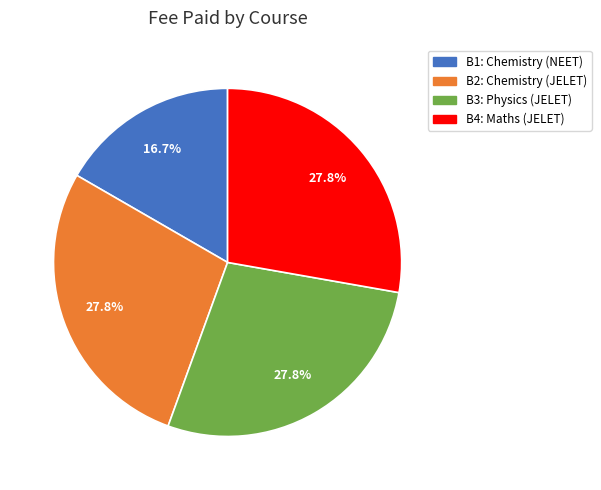

Is there any slice that represents more than half of the pie?

No